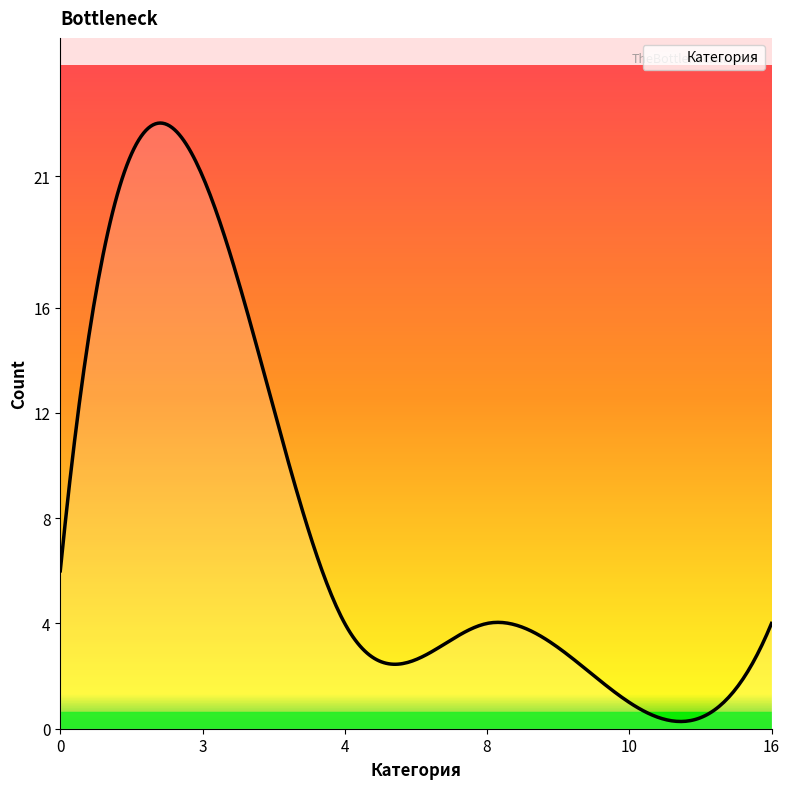

What is the maximum value shown in the chart?

23.0